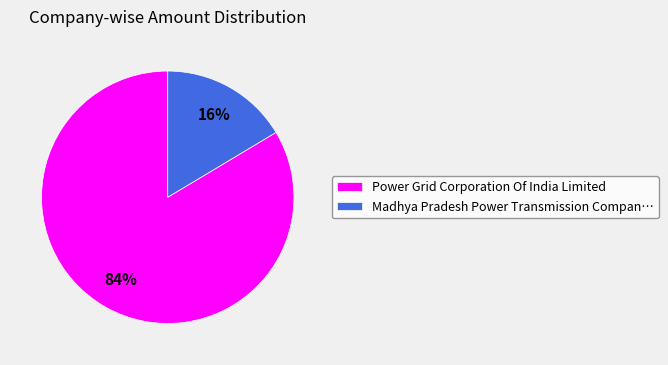

Is the sum of Madhya Pradesh Power Transmission Compan… and Power Grid Corporation Of India Limited greater than half?

Yes